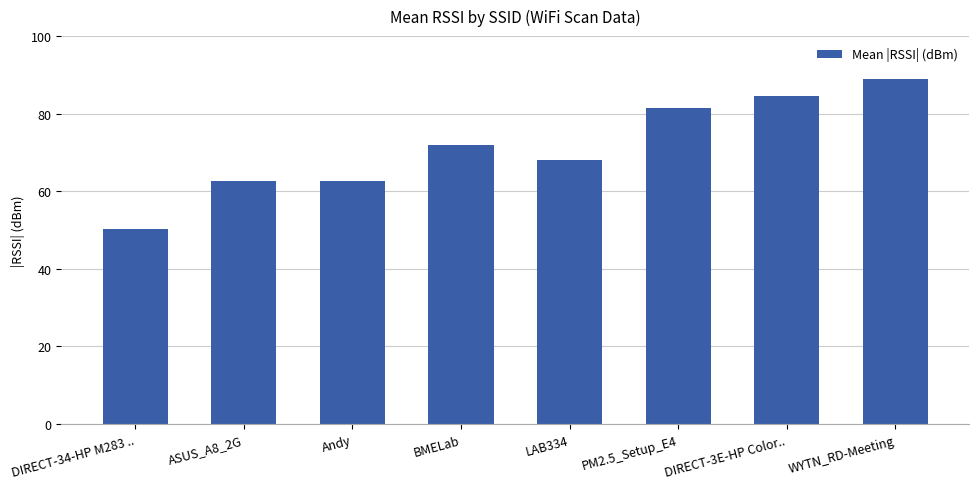

Between DIRECT-3E-HP Color.. and DIRECT-34-HP M283 .., which is larger?

DIRECT-3E-HP Color..